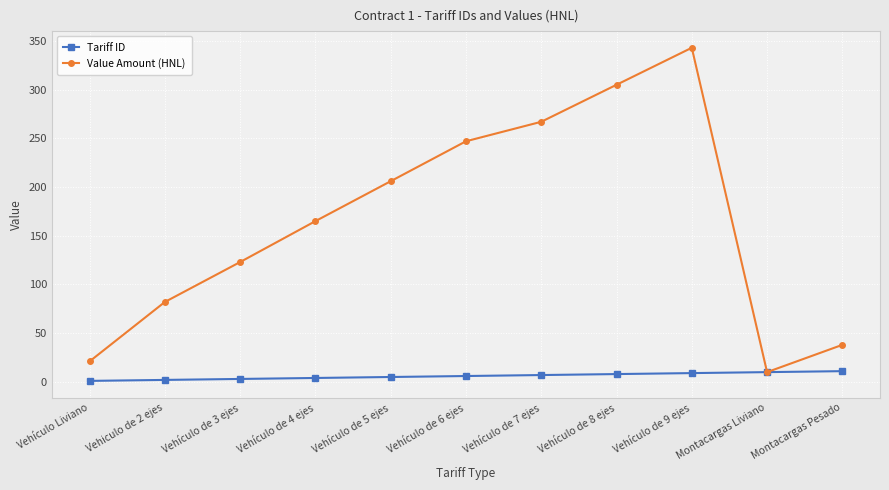

What position from the left is Vehículo de 3 ejes?

3